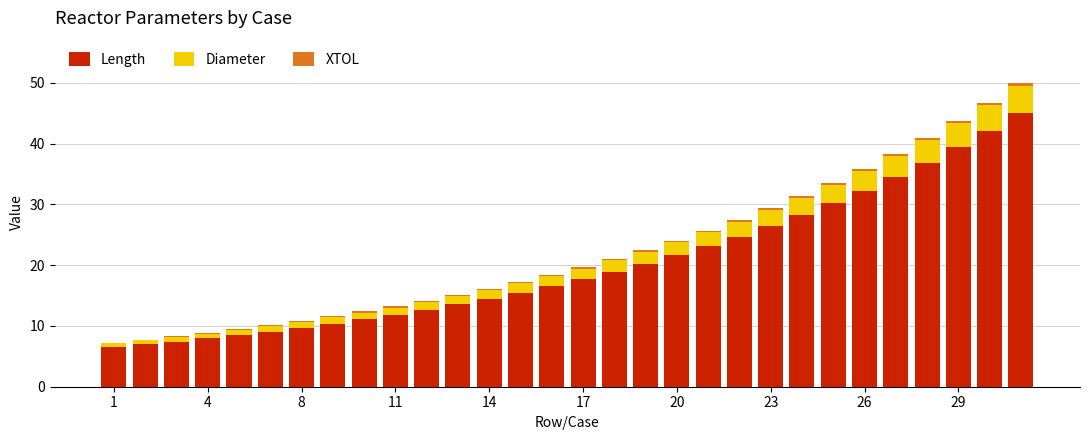

What is the sum of all Length values?

603.0